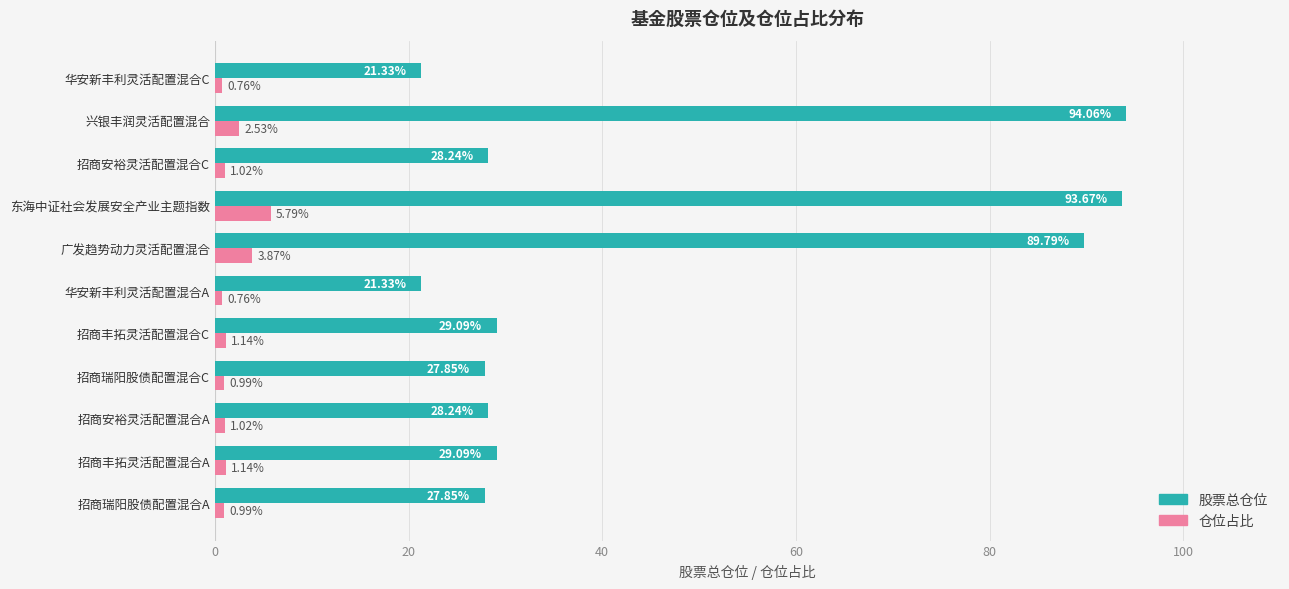

At which label does 仓位占比 reach its peak?

东海中证社会发展安全产业主题指数